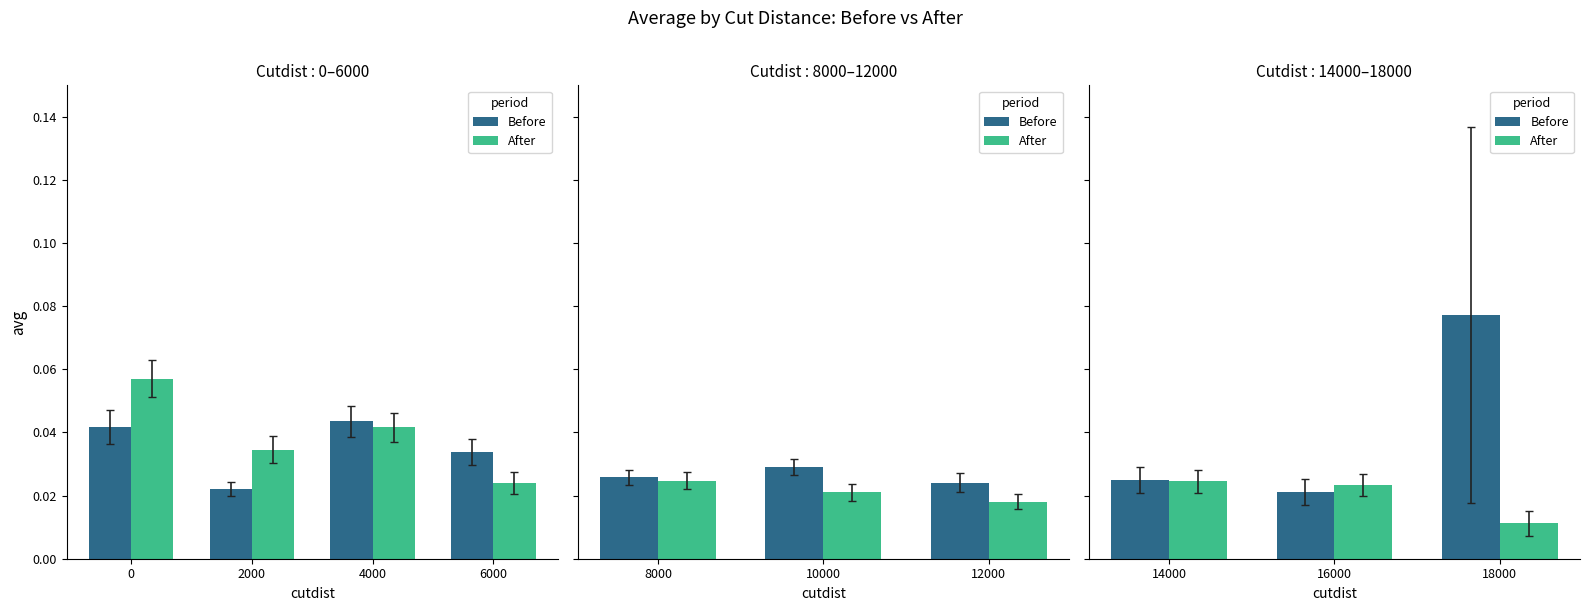

Which series has the largest total across all categories?

Before